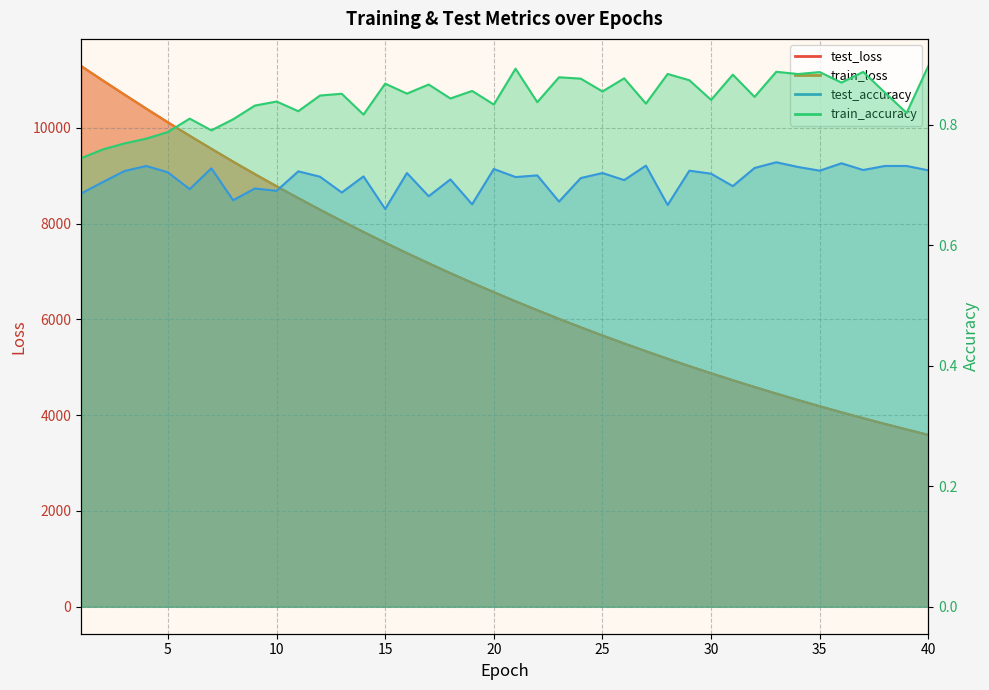

True or false: train_accuracy and test_loss intersect in this chart.

False